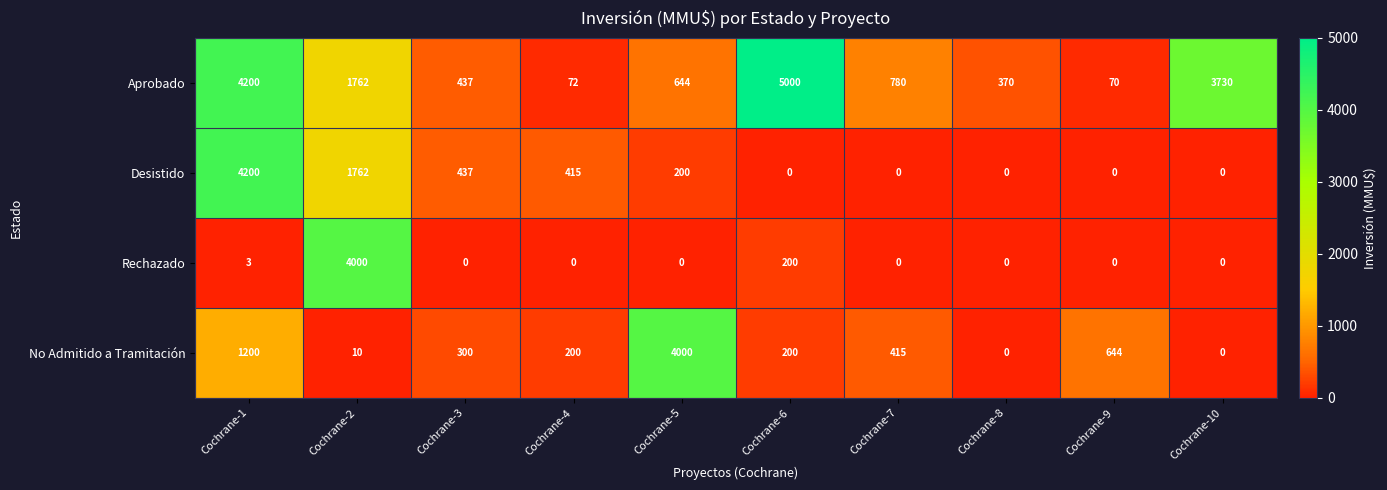

What is the maximum value shown in the chart?

5000